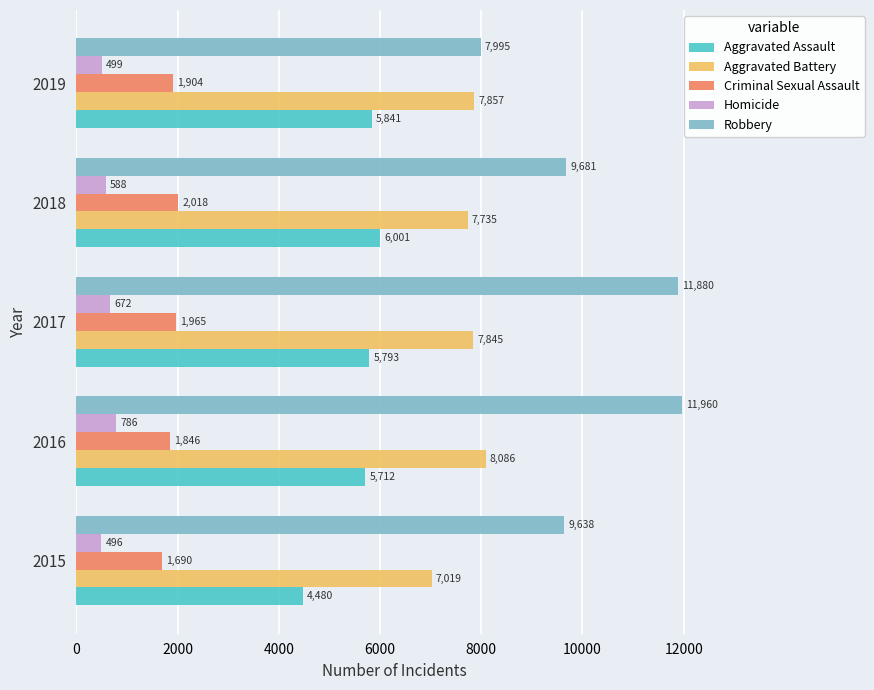

At which label is Criminal Sexual Assault closest to 1854?

2016